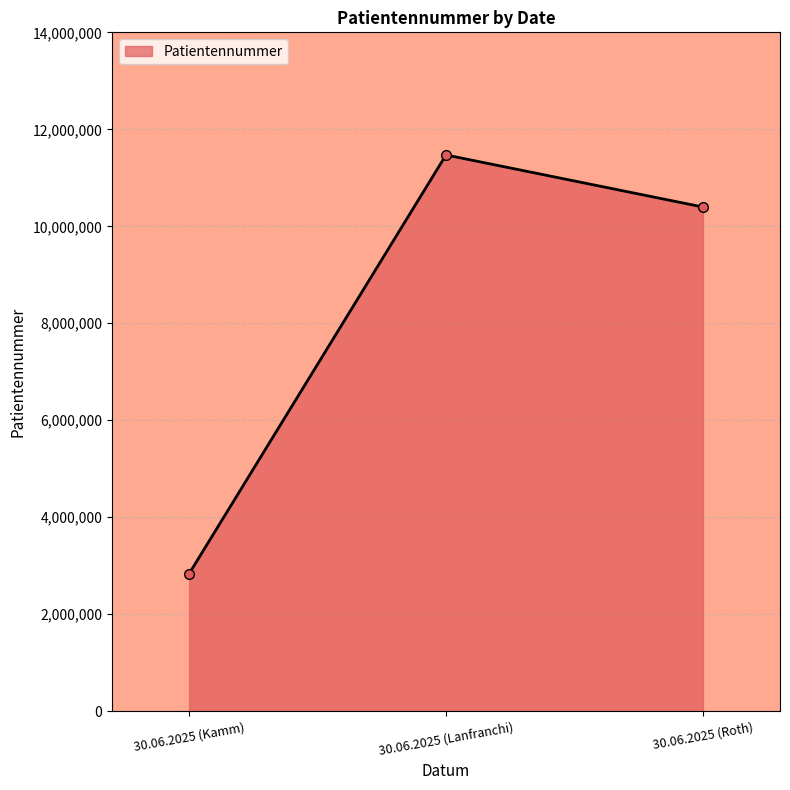

What is the label of the 3rd point from the left?

30.06.2025 (Roth)